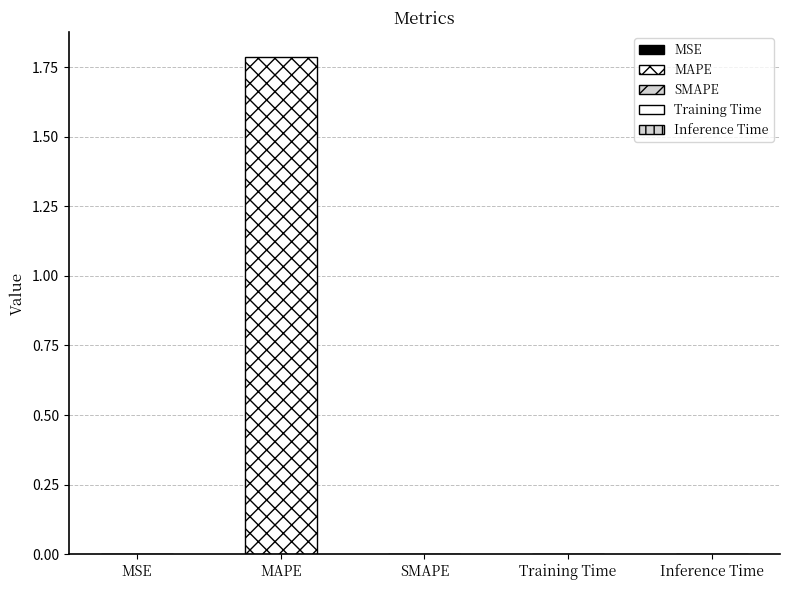

Does the chart contain stacked bars?

No